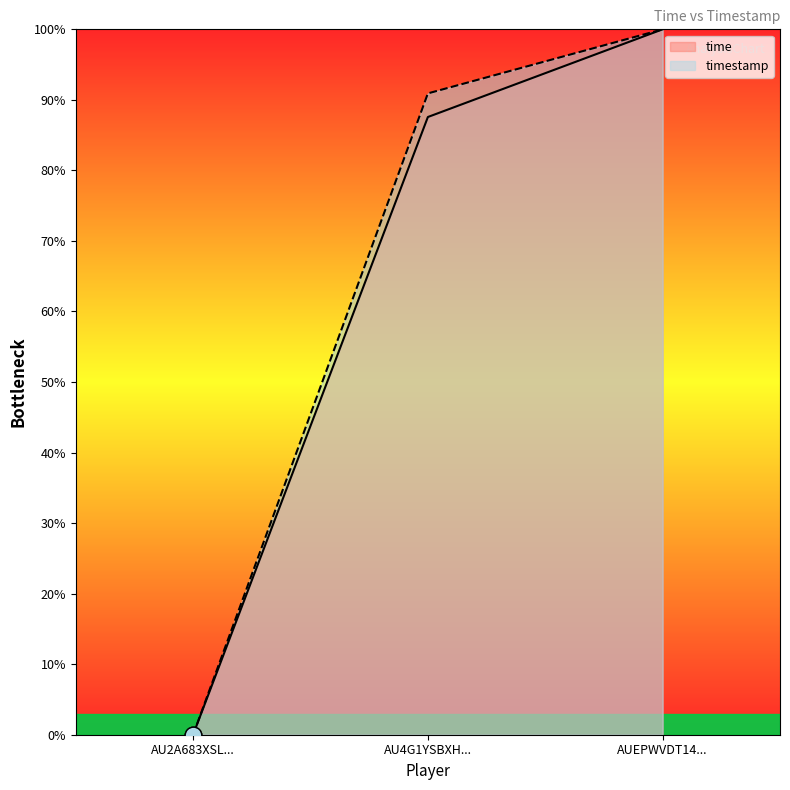

Which series changed the most between AU4G1YSBXH... and AUEPWVDT14...?

time